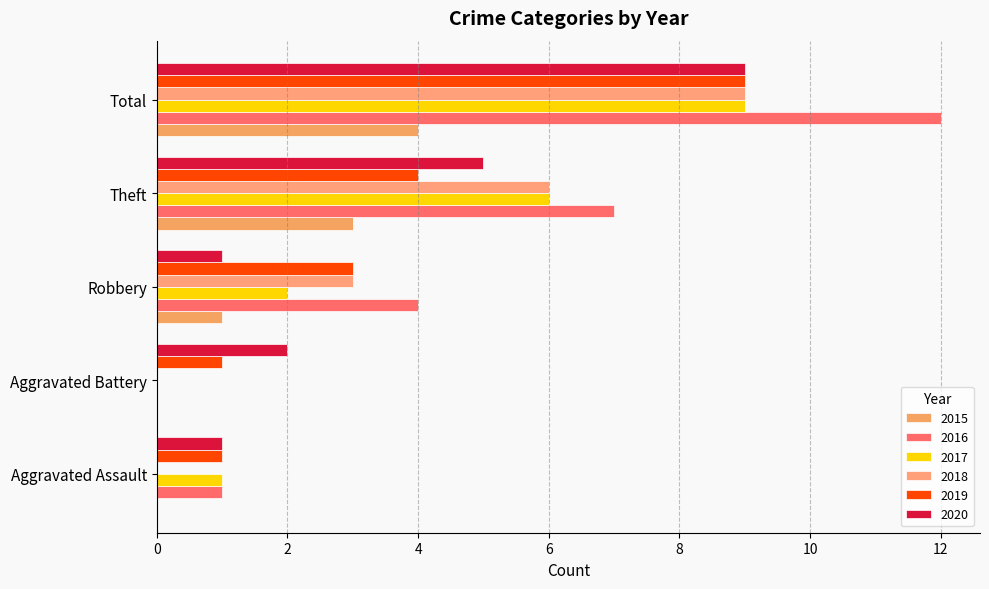

At which label does 2018 reach its minimum?

Aggravated Assault